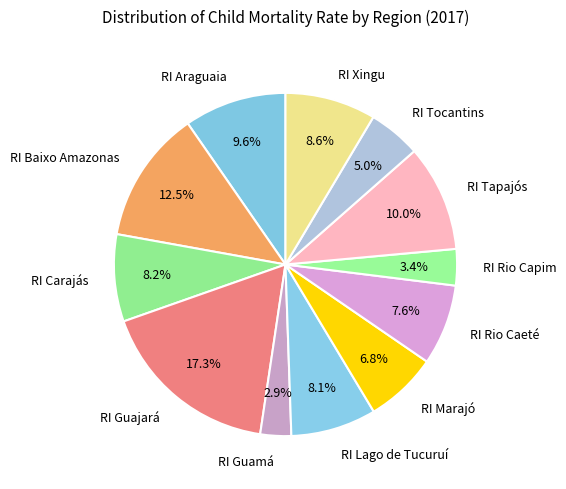

To the nearest percent, what is the combined percentage of RI Xingu and RI Lago de Tucuruí?

17%